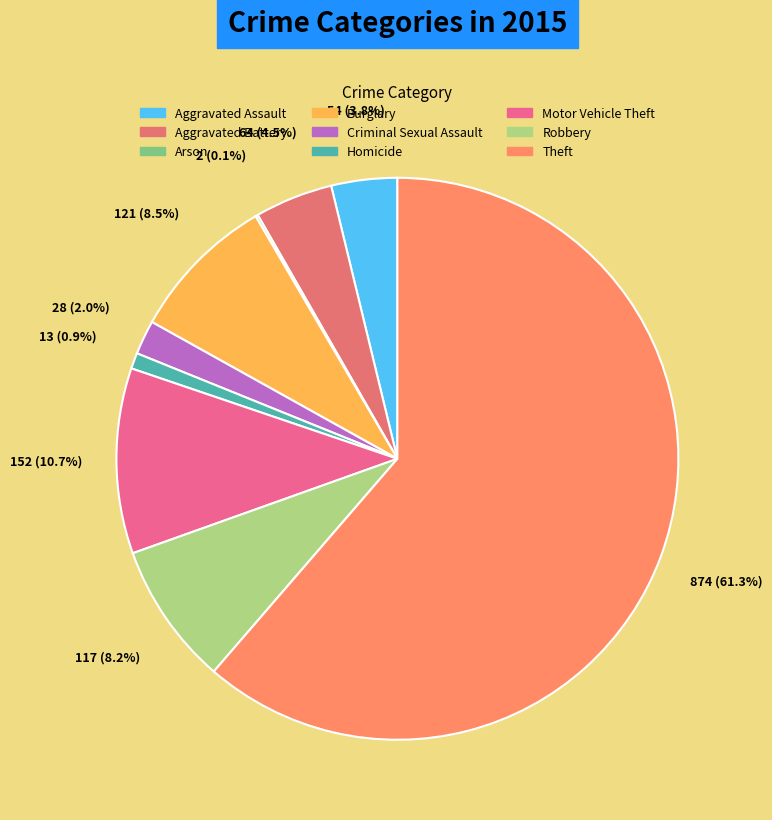

What is the change in value from Aggravated Battery to Robbery?

+53